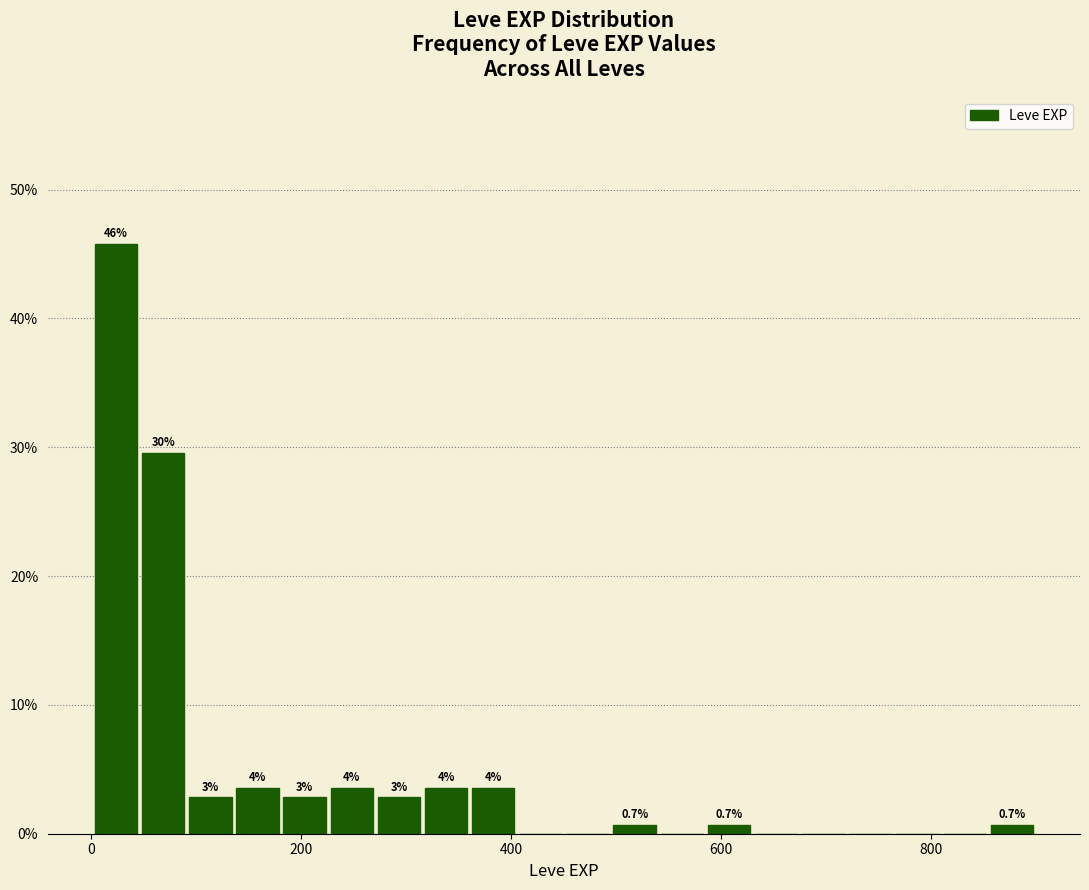

Around what value on the x-axis is the tallest bar? Give the approximate position of its centre, as read against the axis.

20